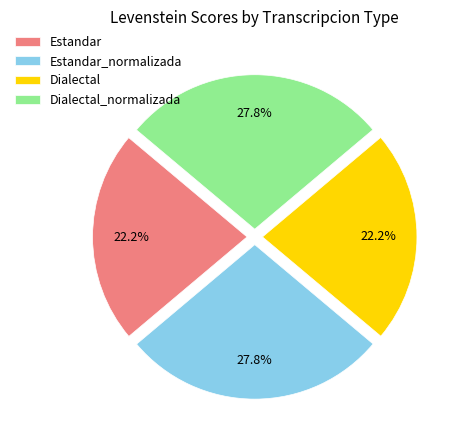

What portion of the pie excludes Dialectal?

77.8%